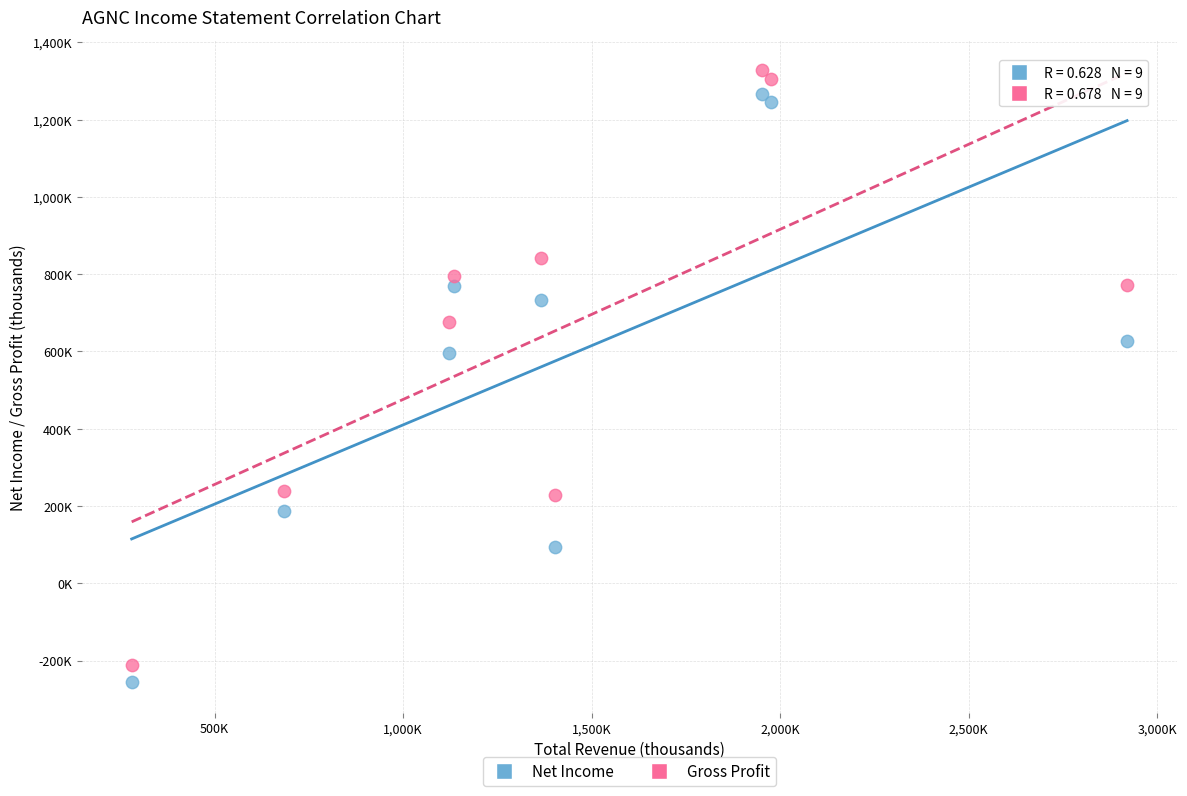

Which series has the largest Y range (max minus min)?

Gross Profit